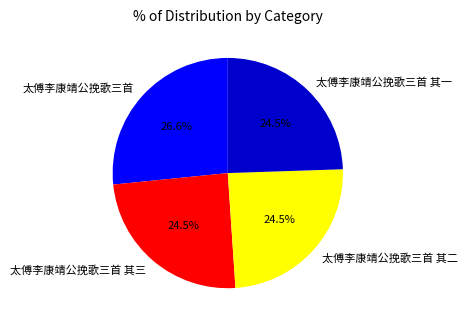

Combined, do 太傅李康靖公挽歌三首 其二 and 太傅李康靖公挽歌三首 其一 account for over 50%?

No